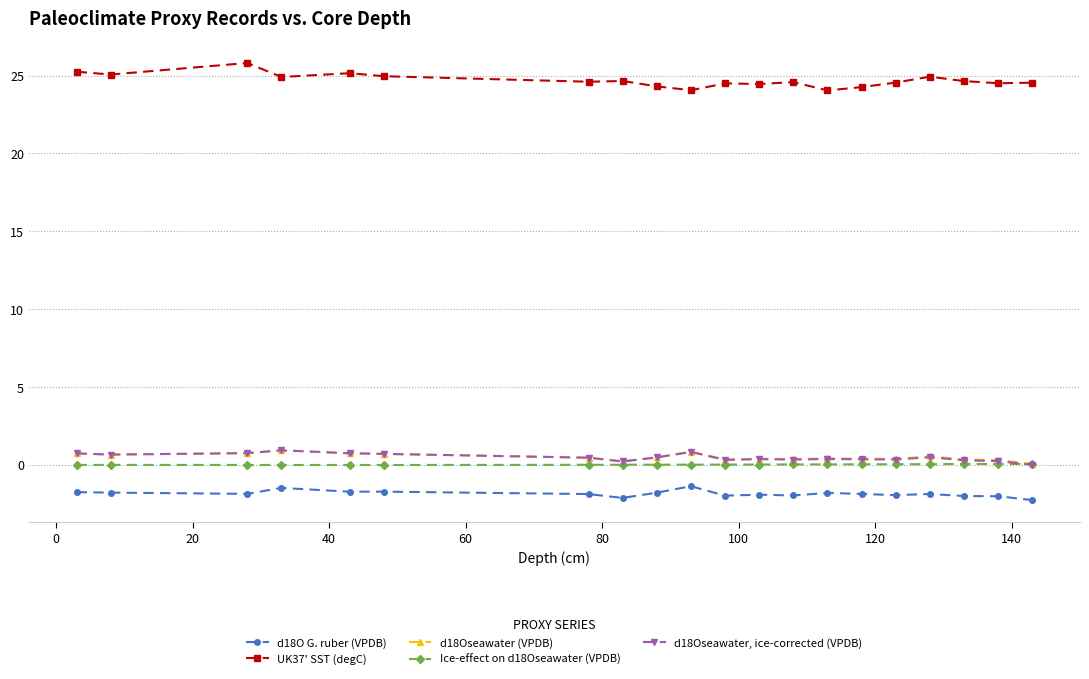

At how many categories does at least one series exceed 16?

20